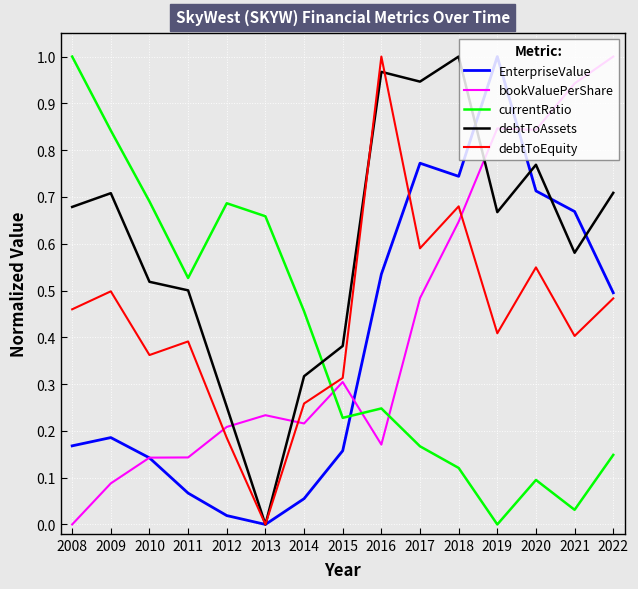

The EnterpriseValue series shows 1.1 at 2017. True or false?

False